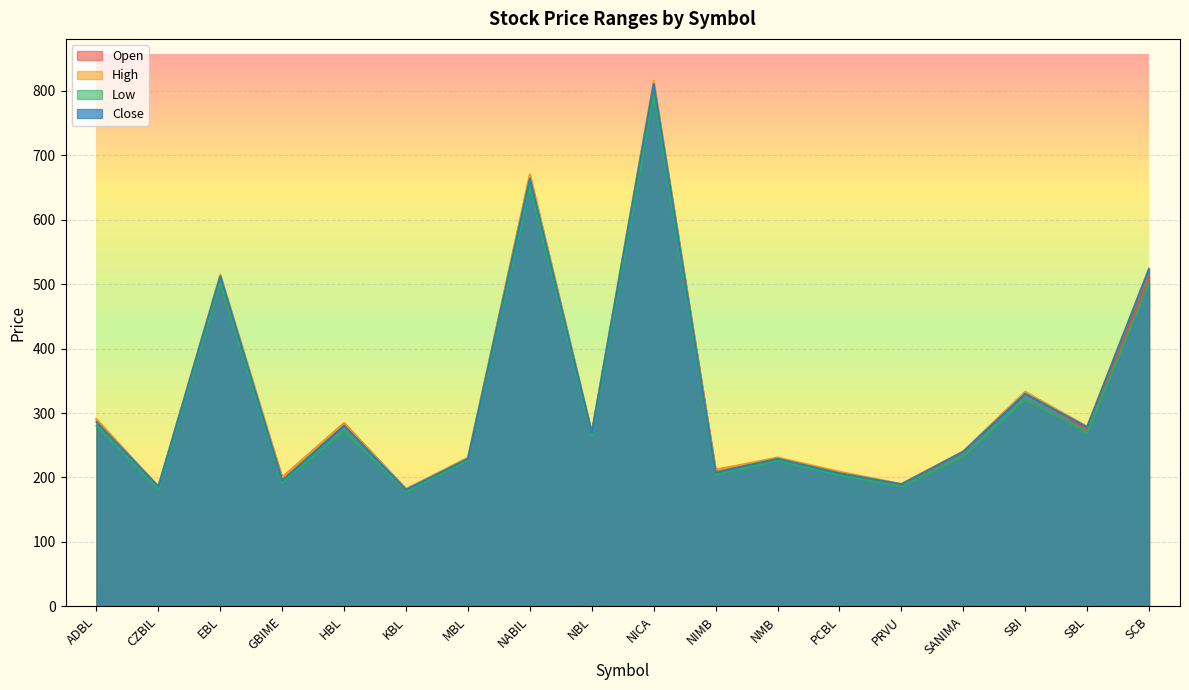

Between MBL and SCB, which series saw the biggest shift?

Close